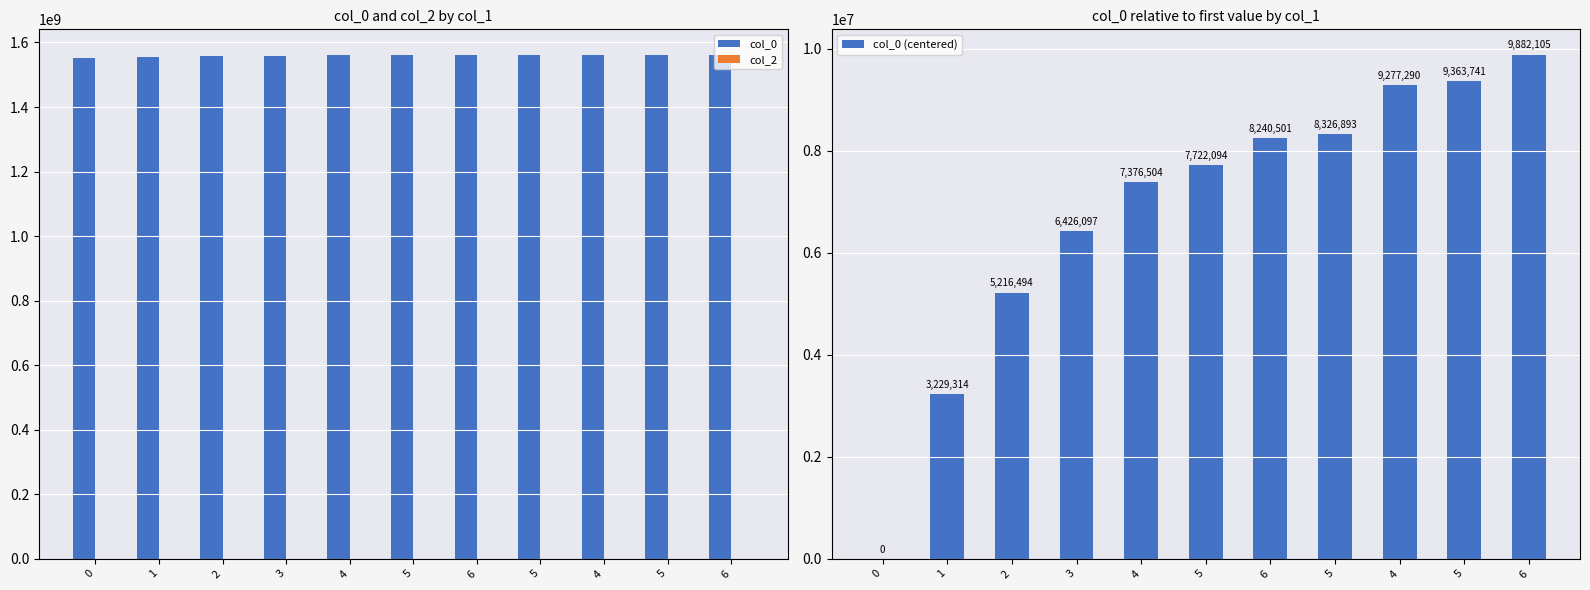

Reading right to left, list all the values displayed in this chart.

col_0: 1562632729	1562114365	1562027914	1561077517	1560991125	1560472718	1560127128	1559176721	1557967118	1555979938	1552750624
col_2: 0	0	0	0	0	0	0	0	0	0	0
col_0 (centered): 9882105	9363741	9277290	8326893	8240501	7722094	7376504	6426097	5216494	3229314	0